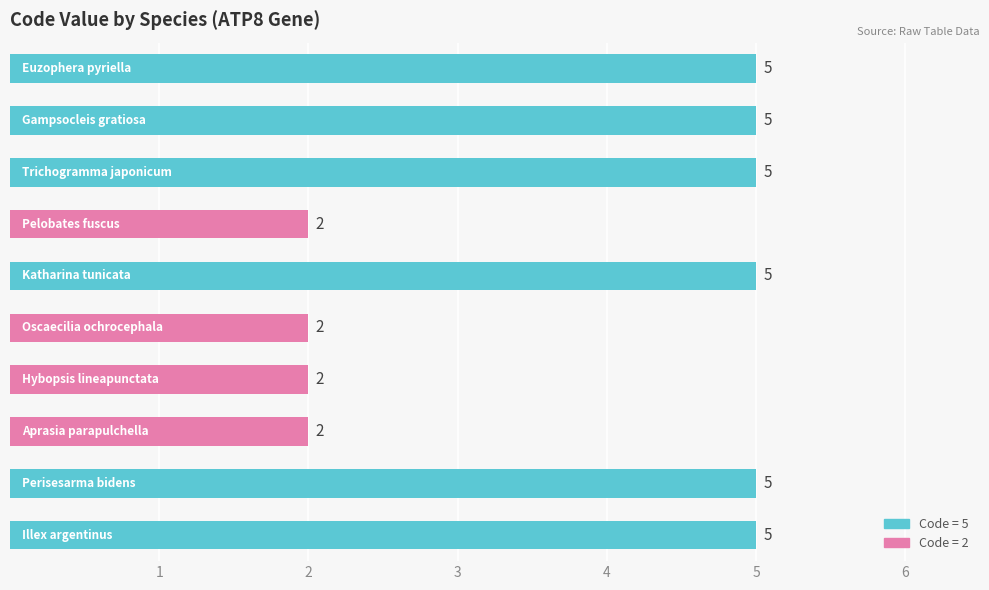

What is the value of the 3rd bar from the top?

5